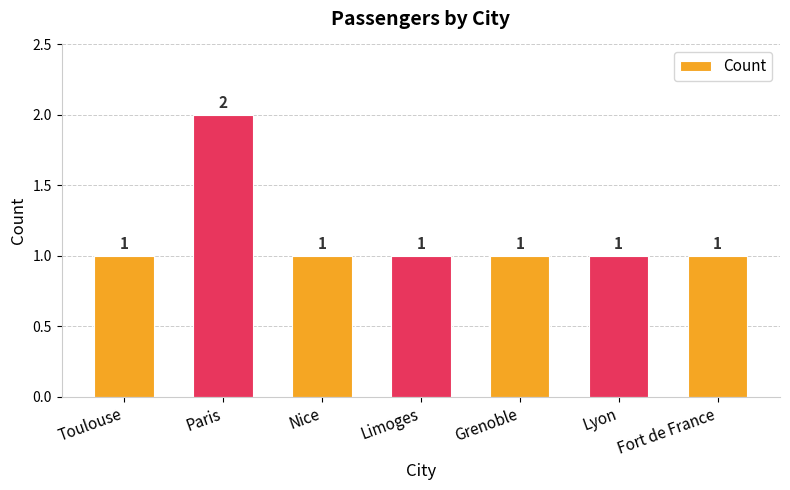

True or false: the data shows 1 at Grenoble.

True